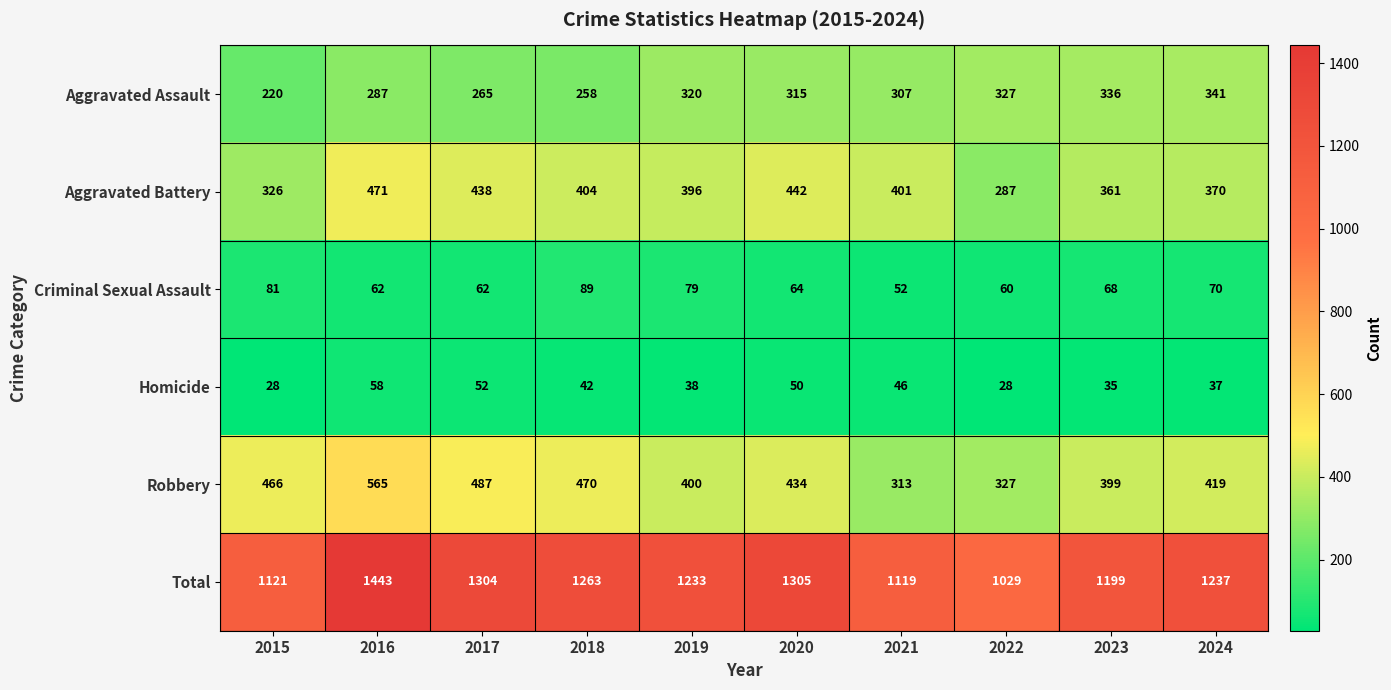

At which category is the sum across all series the highest?

2016